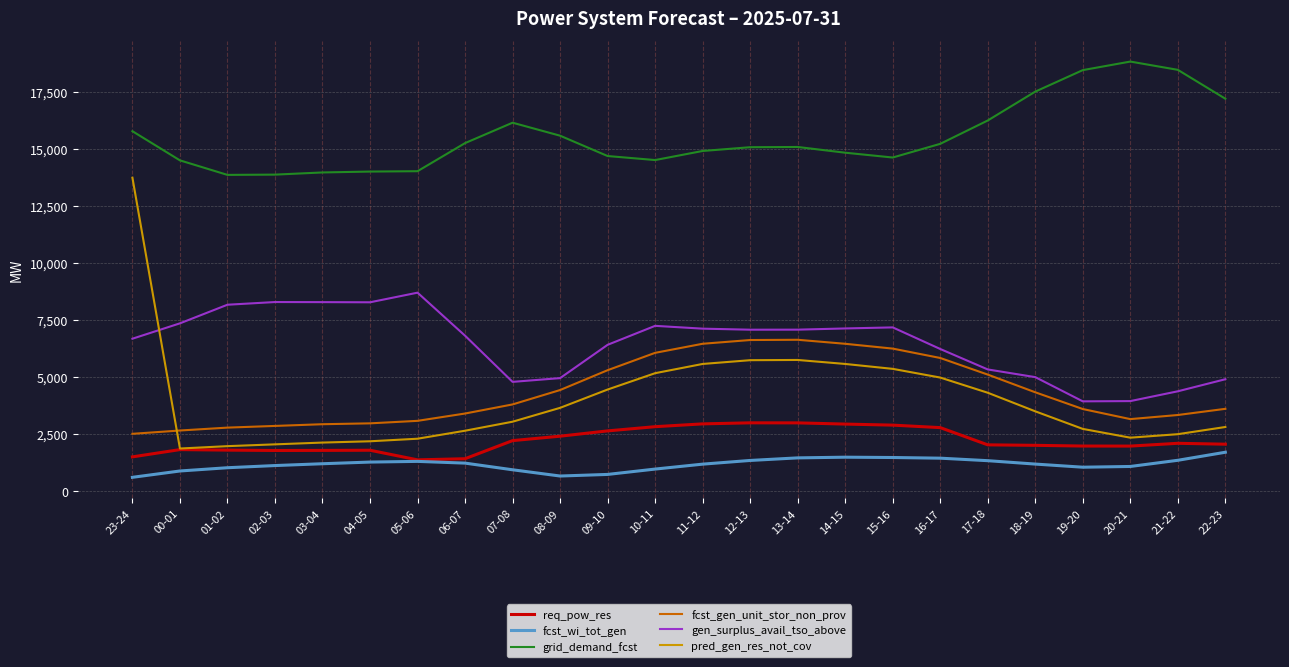

What is the spread (max minus min) of values at 13-14?

13634